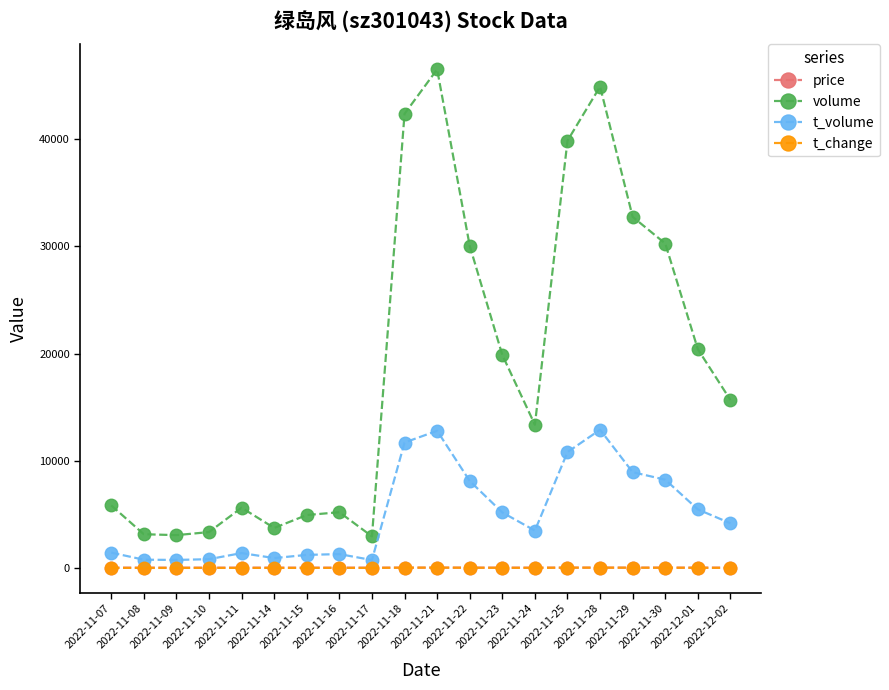

What is the difference between the t_change values at 2022-11-17 and 2022-11-15?

1.1